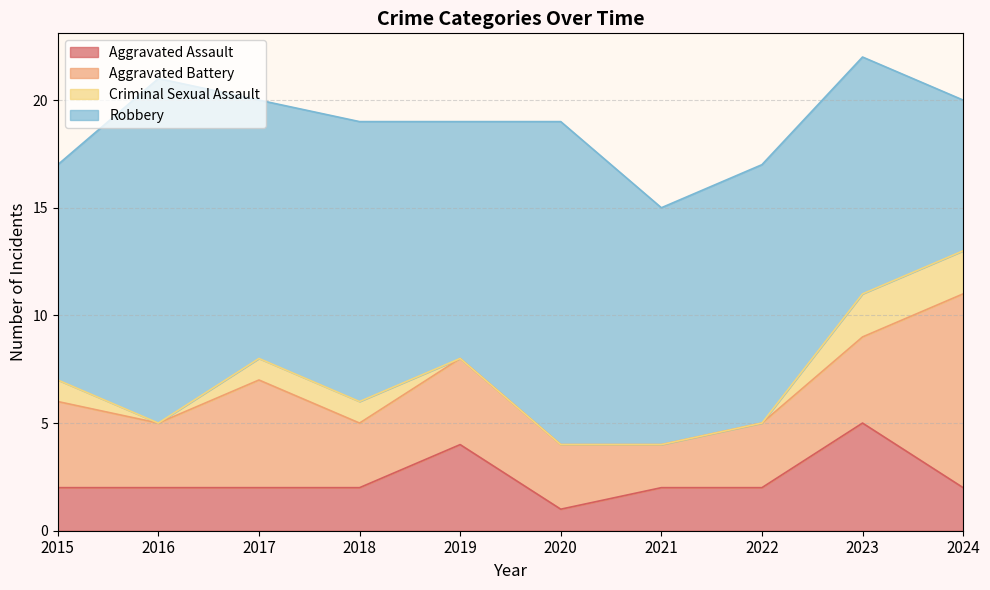

What is the difference between the maximum and minimum values in the Aggravated Assault series?

4